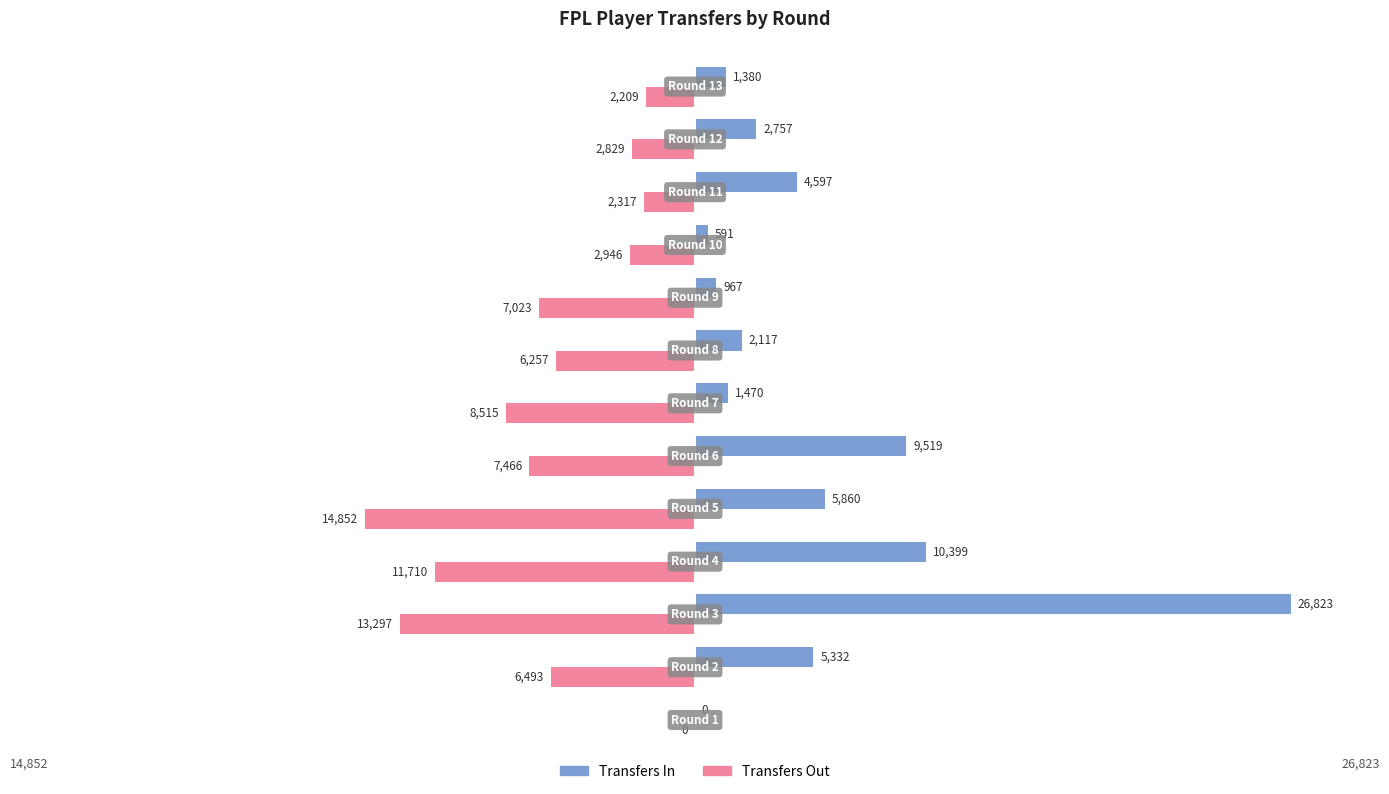

What is the maximum value shown in the chart?

26823